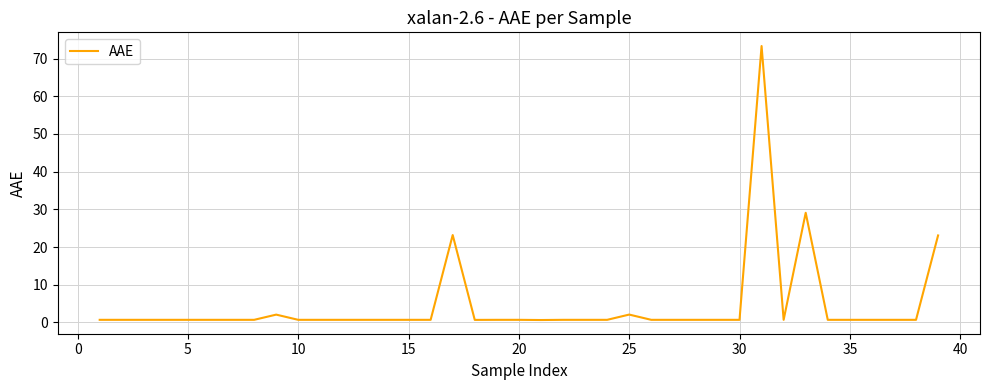

What is the maximum value shown in the chart?

73.3